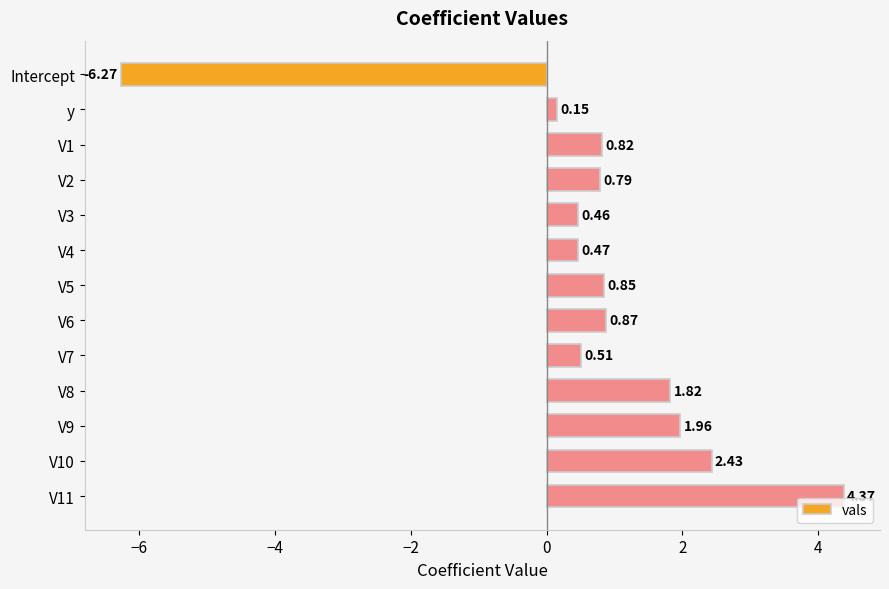

Which category has the highest value across all series?

V11